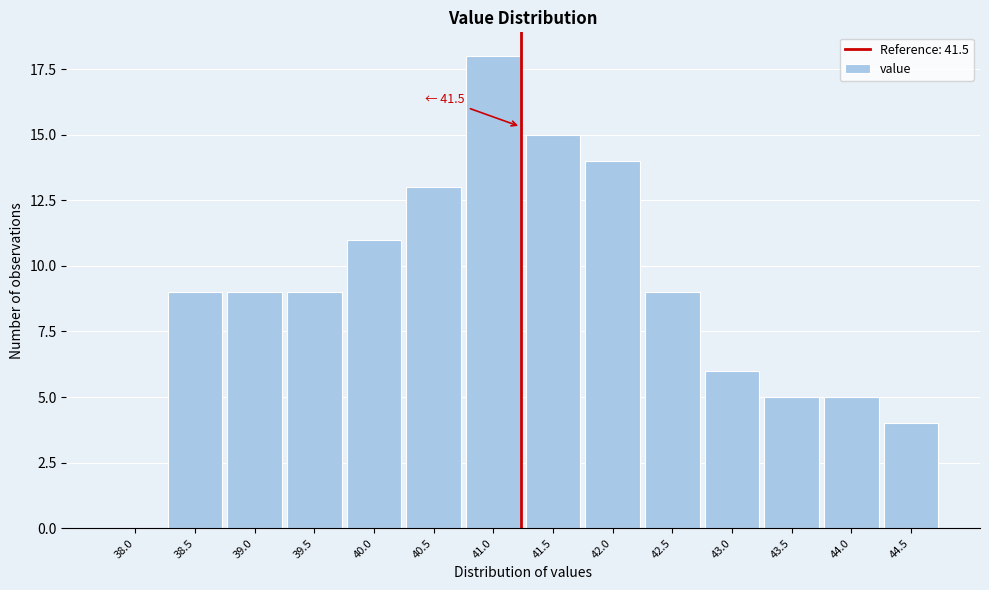

Reading left to right, what are all the values shown in this chart?

38.0=0	38.5=9	39.0=9	39.5=9	40.0=11	40.5=13	41.0=18	41.5=15	42.0=14	42.5=9	43.0=6	43.5=5	44.0=5	44.5=4